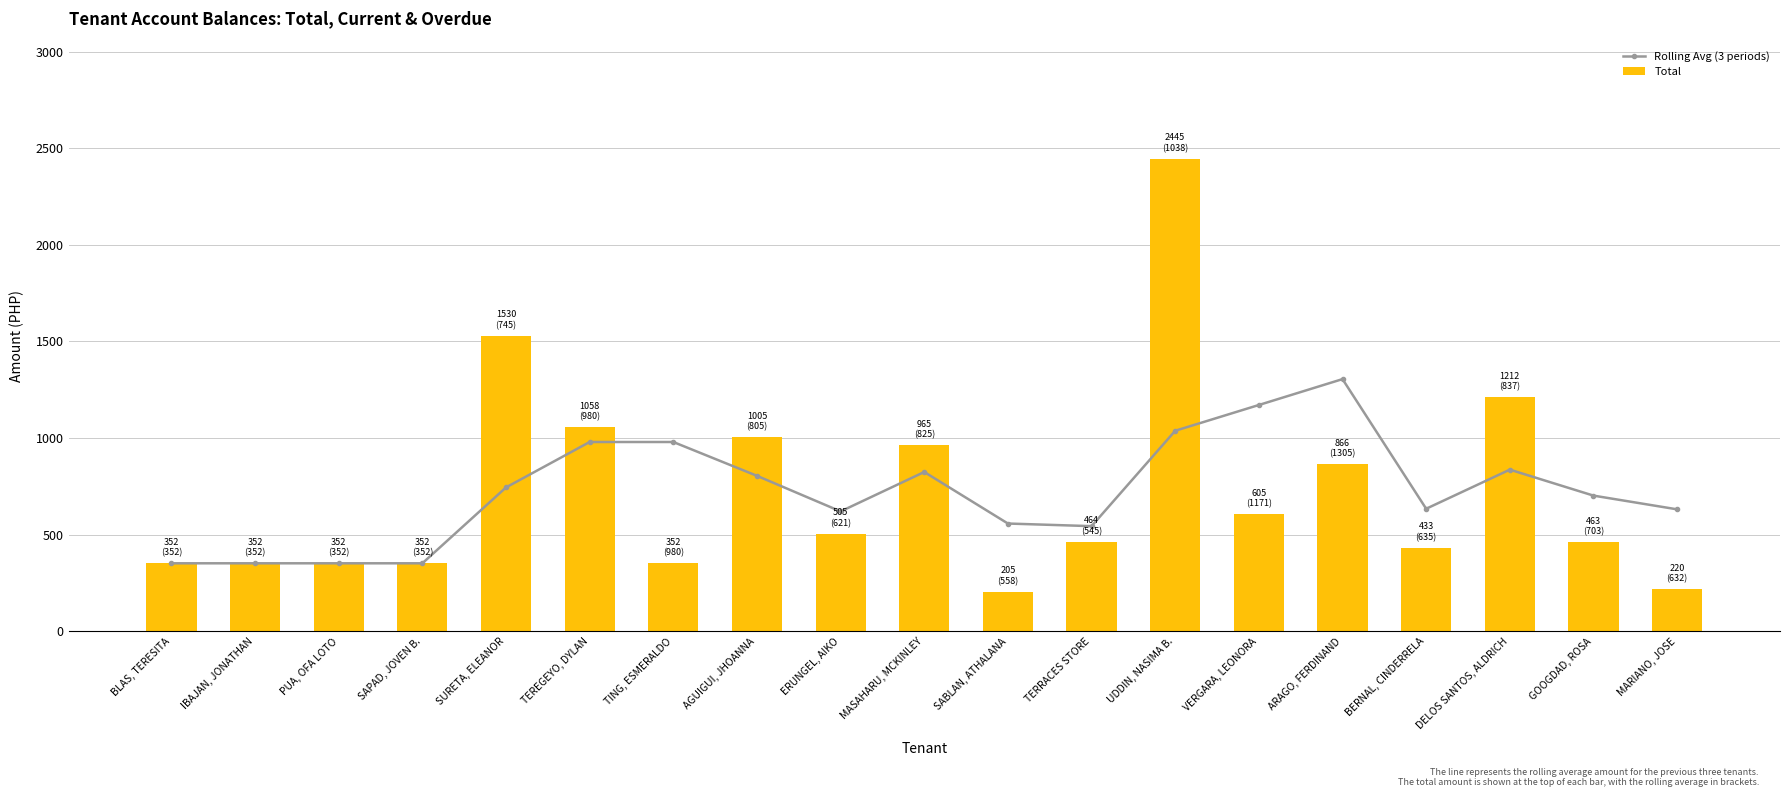

The value of Rolling Avg (3 periods) at ARAGO, FERDINAND is 1305.3. True or false?

True